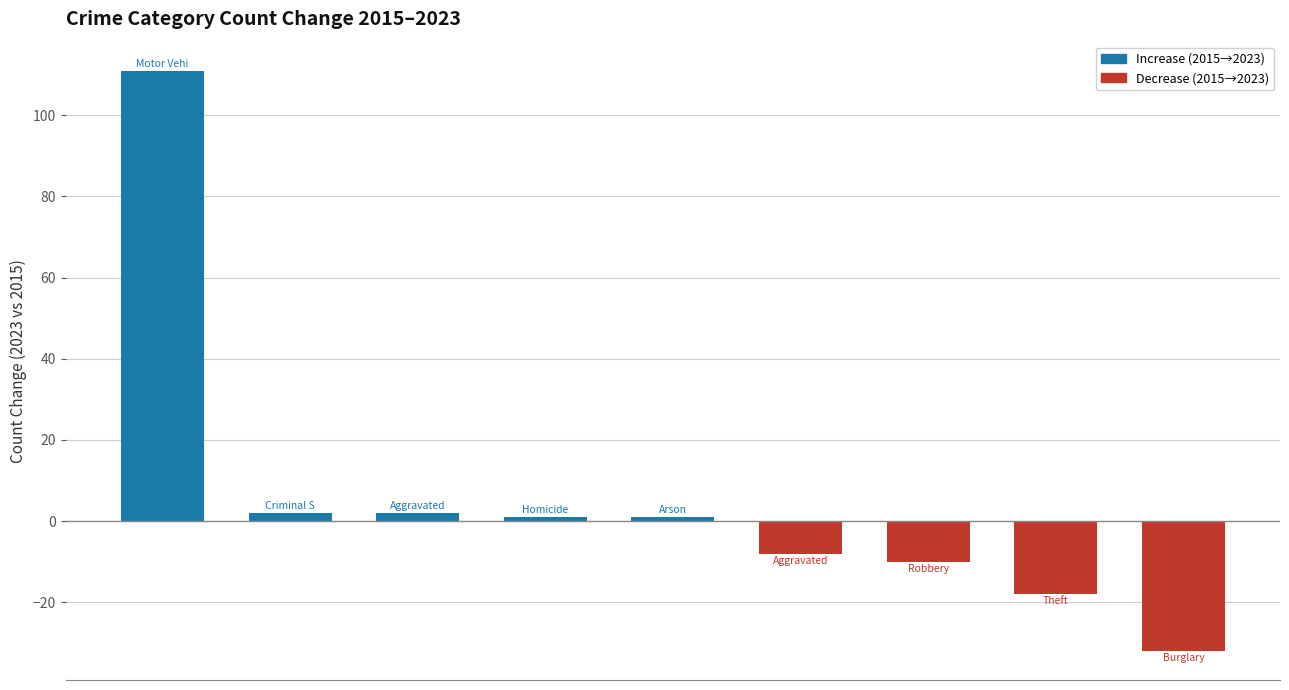

Reading left to right, list all the values displayed in this chart.

111	2	2	1	1	-8	-10	-18	-32